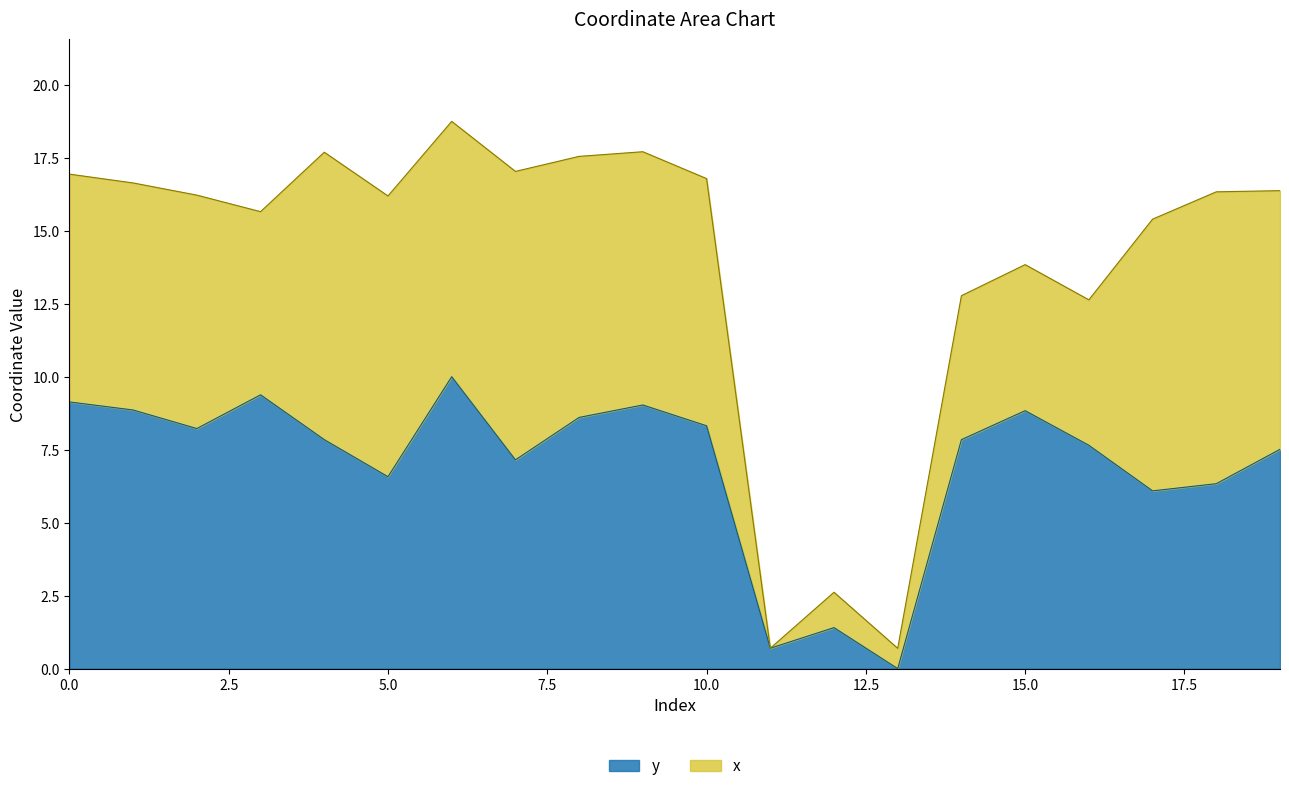

Rank the categories by value from lowest to highest.

13, 11, 12, 17, 18, 5, 7, 19, 16, 4, 14, 2, 10, 8, 15, 1, 9, 0, 3, 6